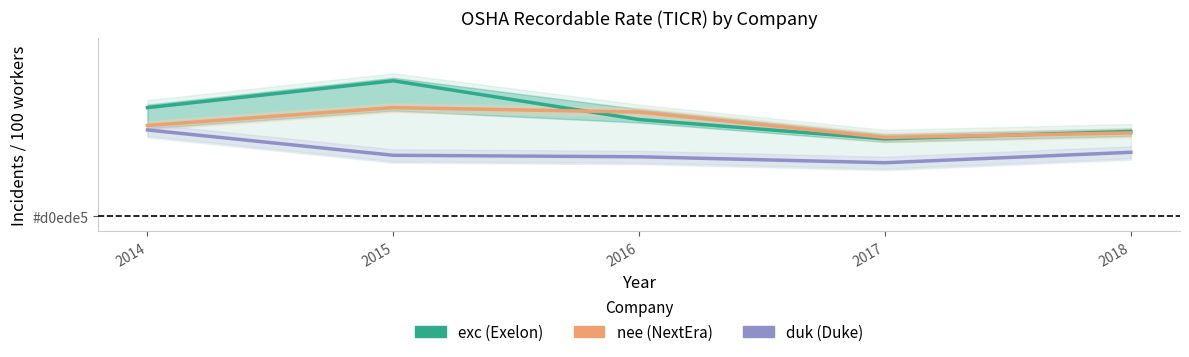

Which series has the largest range (max minus min)?

exc